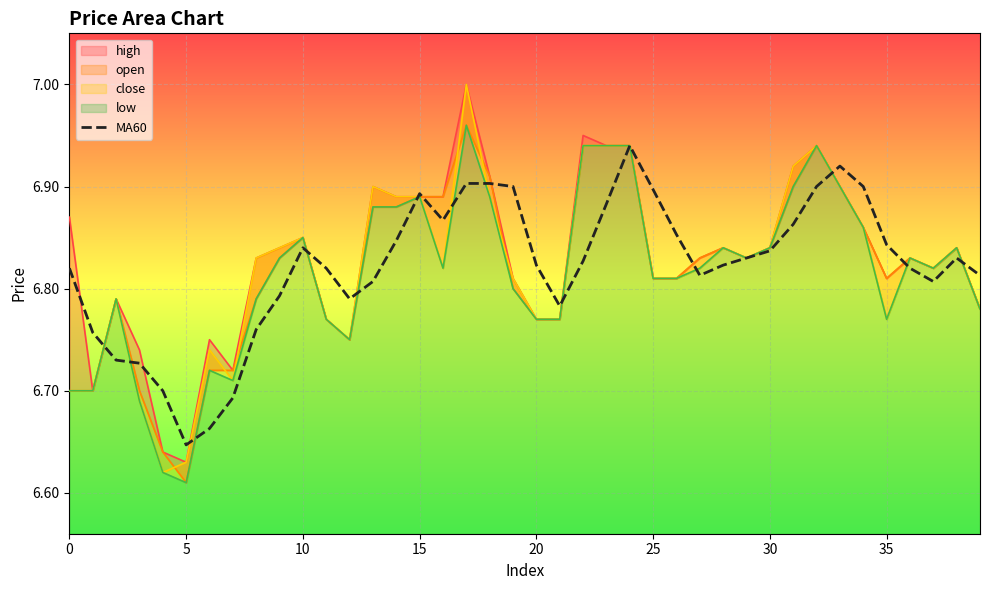

At which label does MA60 reach its minimum?

5